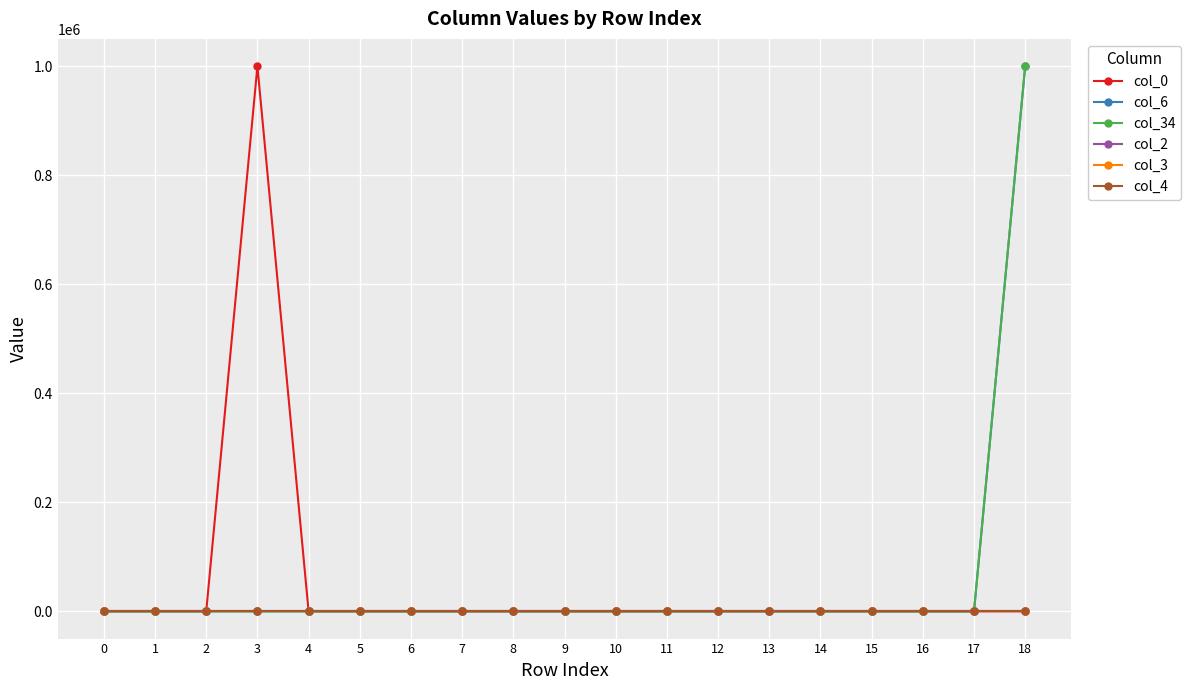

What is the sum of all col_0 values?

1000000